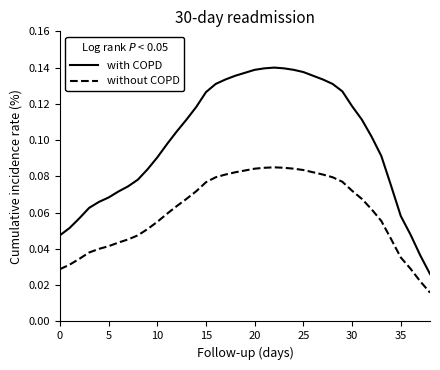

Which series has the widest spread of values?

with COPD